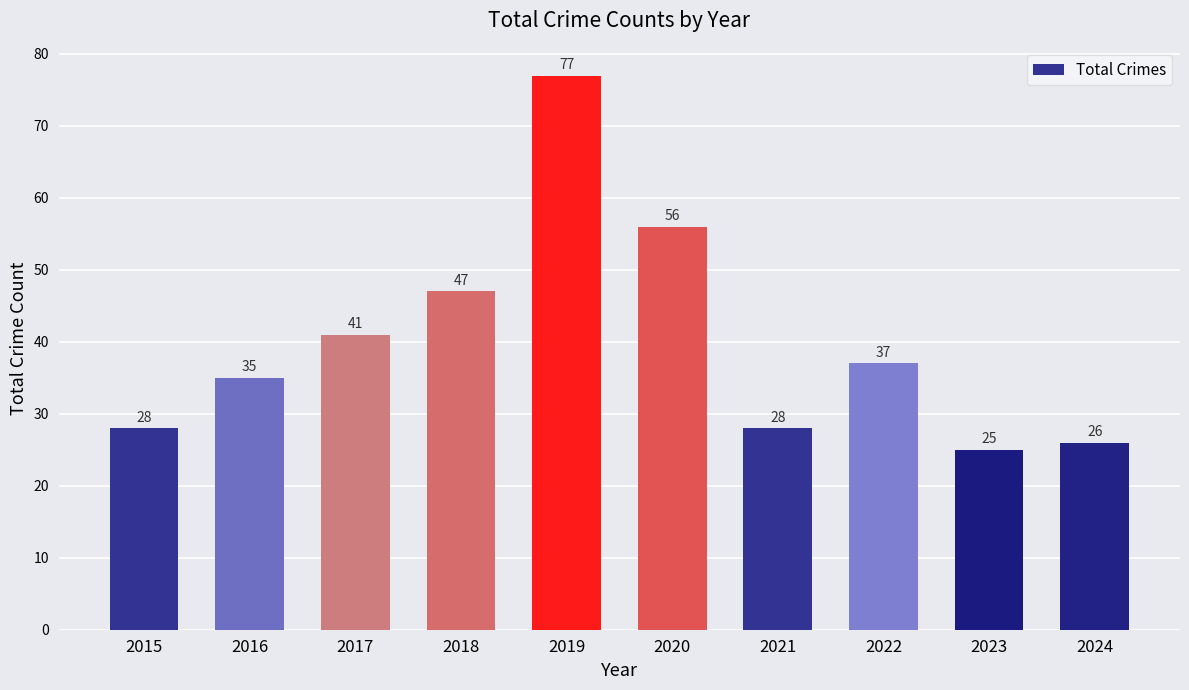

The value at 2016 is 18. True or false?

False